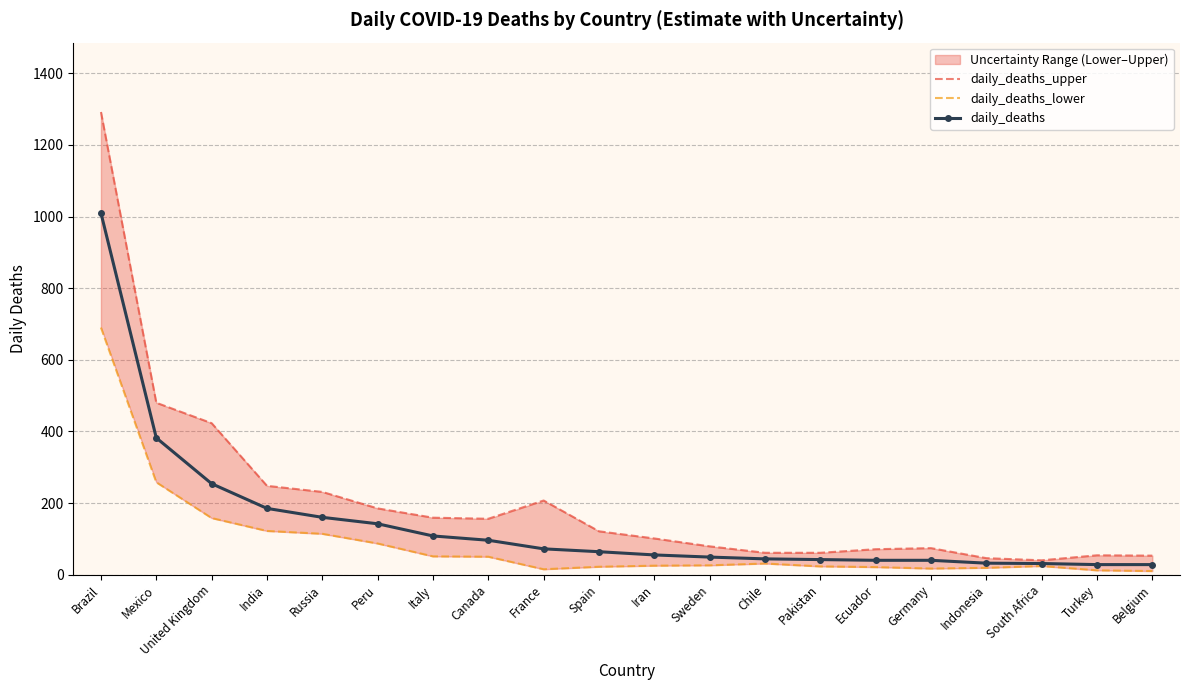

At which label does daily_deaths_upper first exceed 121?

Brazil